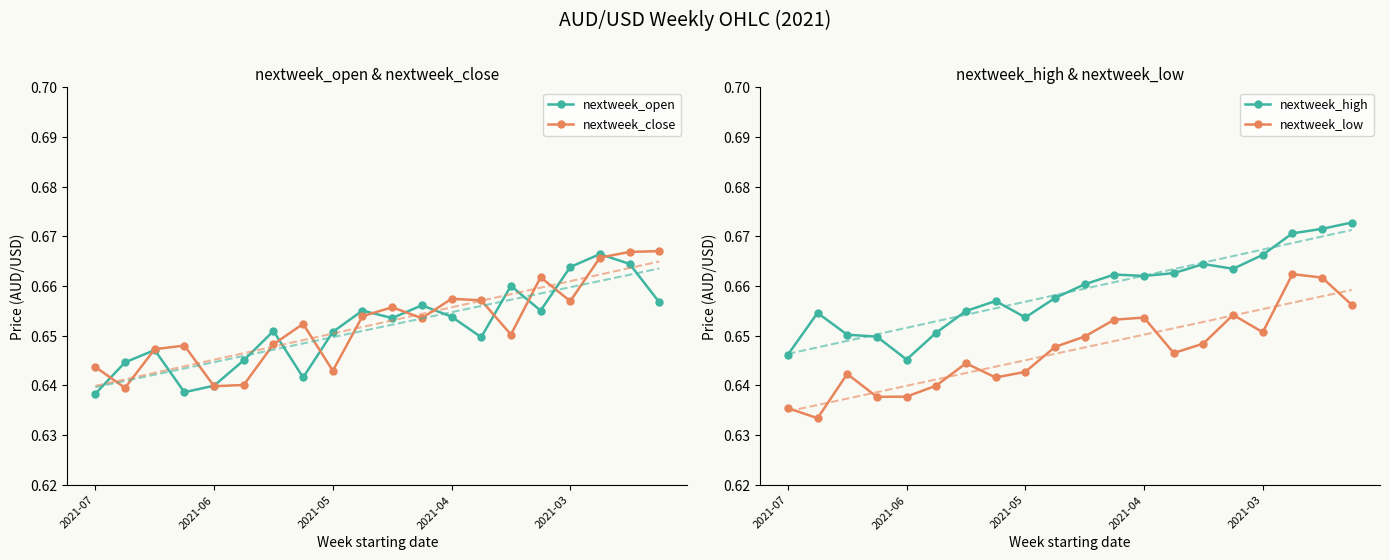

True or false: nextweek_open has a value of 0.4 at 11.

False